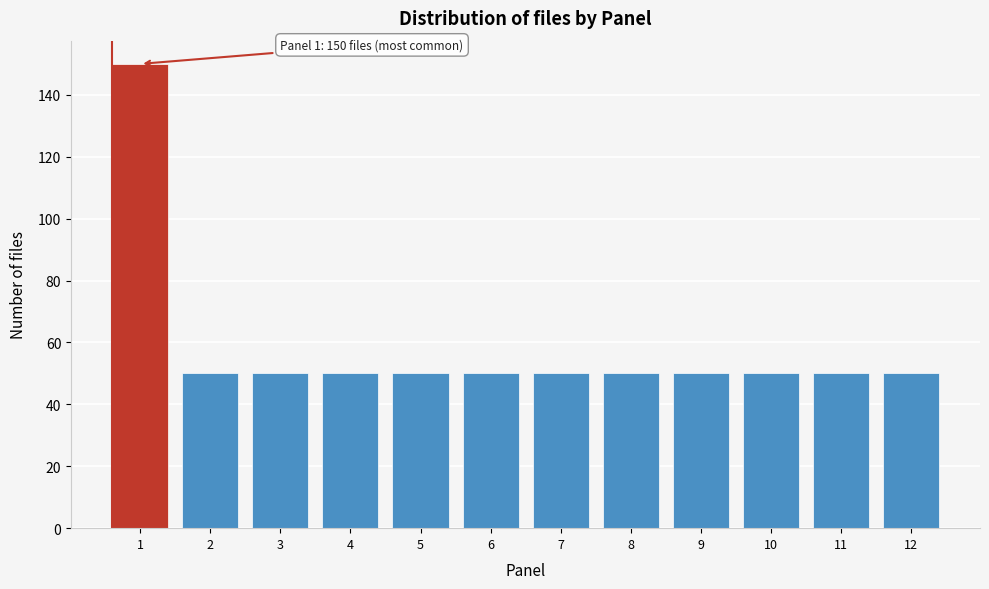

Reading left to right, what are all the values shown in this chart?

1=150	2=50	3=50	4=50	5=50	6=50	7=50	8=50	9=50	10=50	11=50	12=50